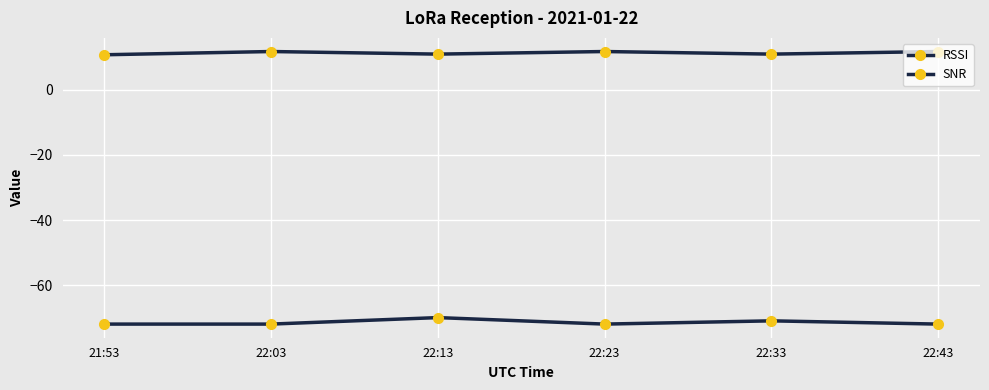

The value of SNR at 22:03 is 11.8. True or false?

True